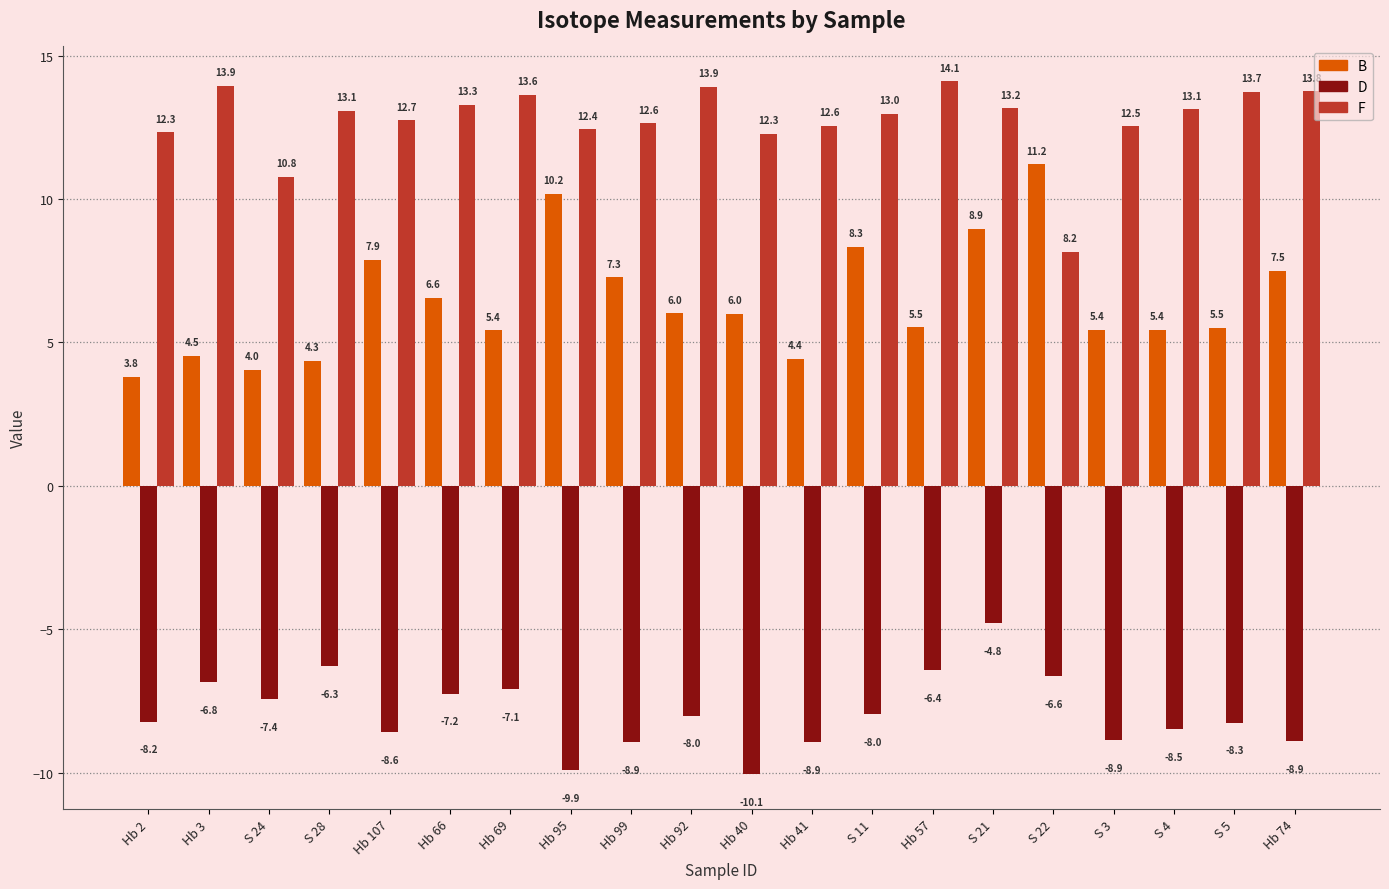

How many data points does each series have?

20